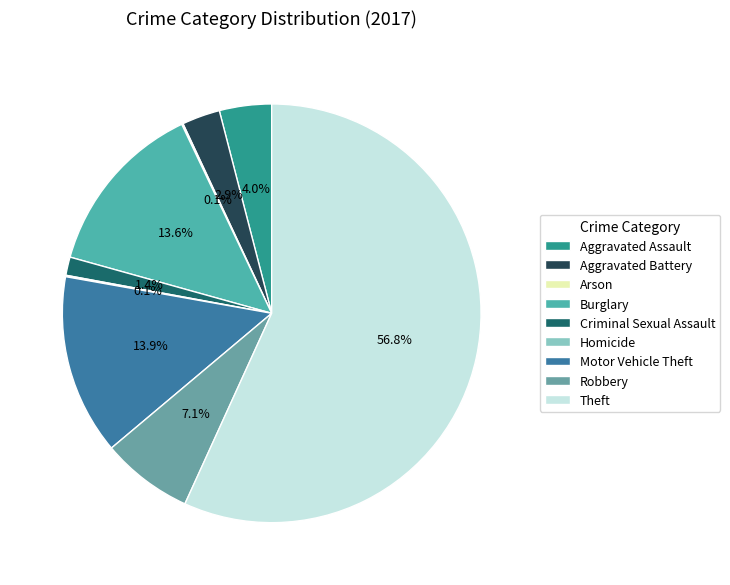

Is it true that Aggravated Battery is 3% of the pie?

True